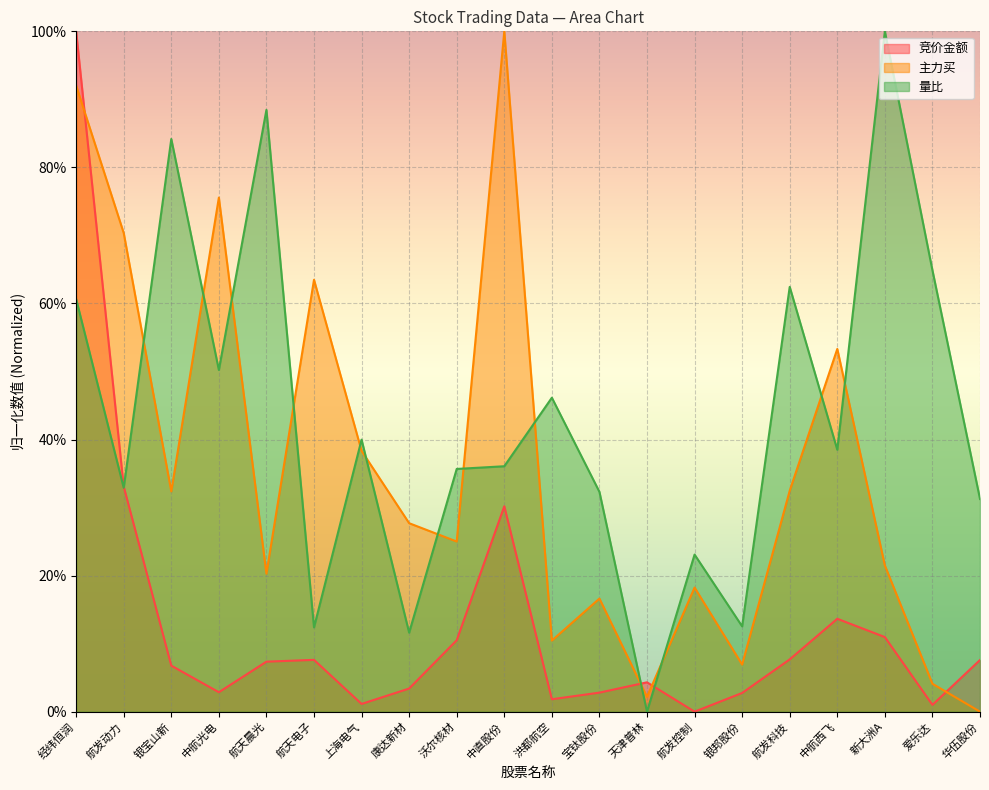

The value of 量比 at 新大洲A is 1.0. True or false?

True